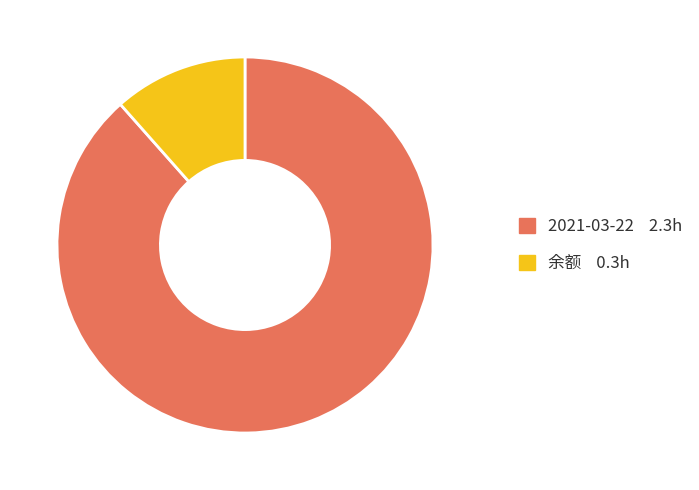

Count the number of slices in the pie.

2